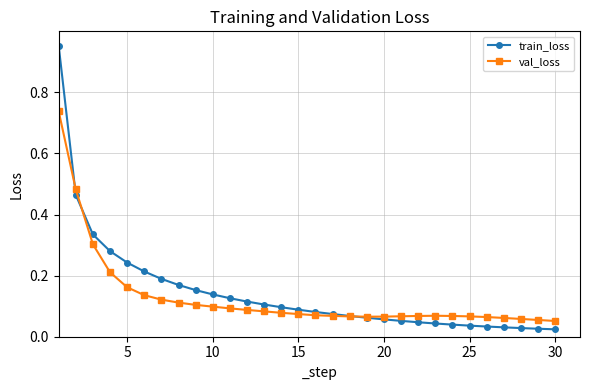

Which series has the widest spread of values?

train_loss